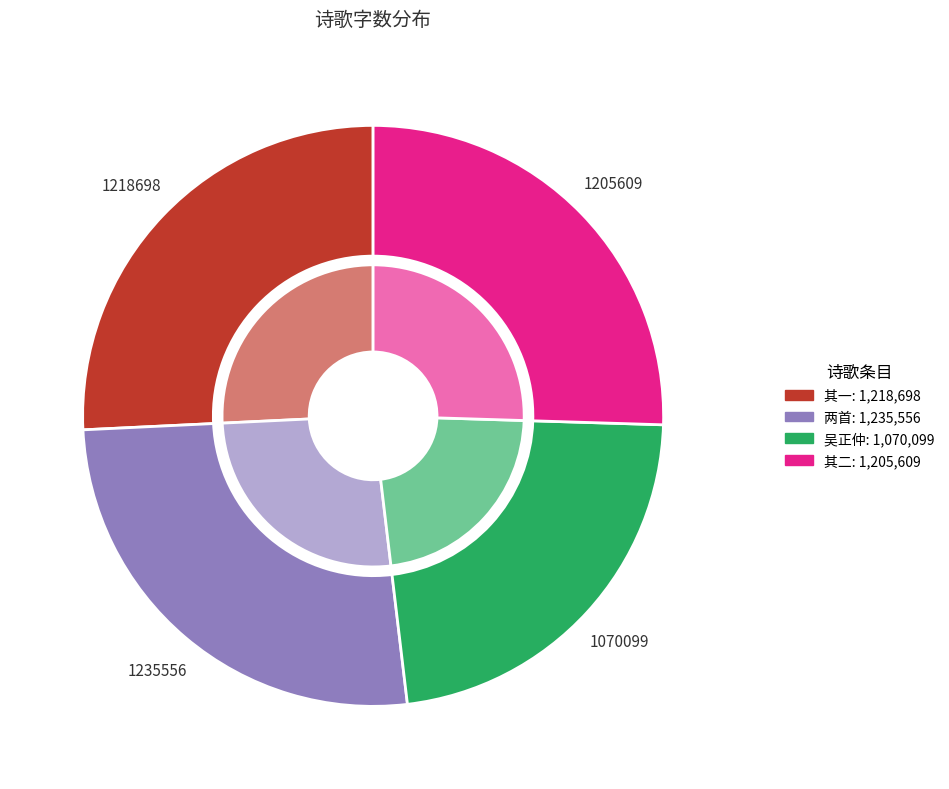

What percentage is the 八月十六日送张仲举至秦邮驿是夕邵文卿置酒云峰台望月二首 slice, to the nearest percent?

26%